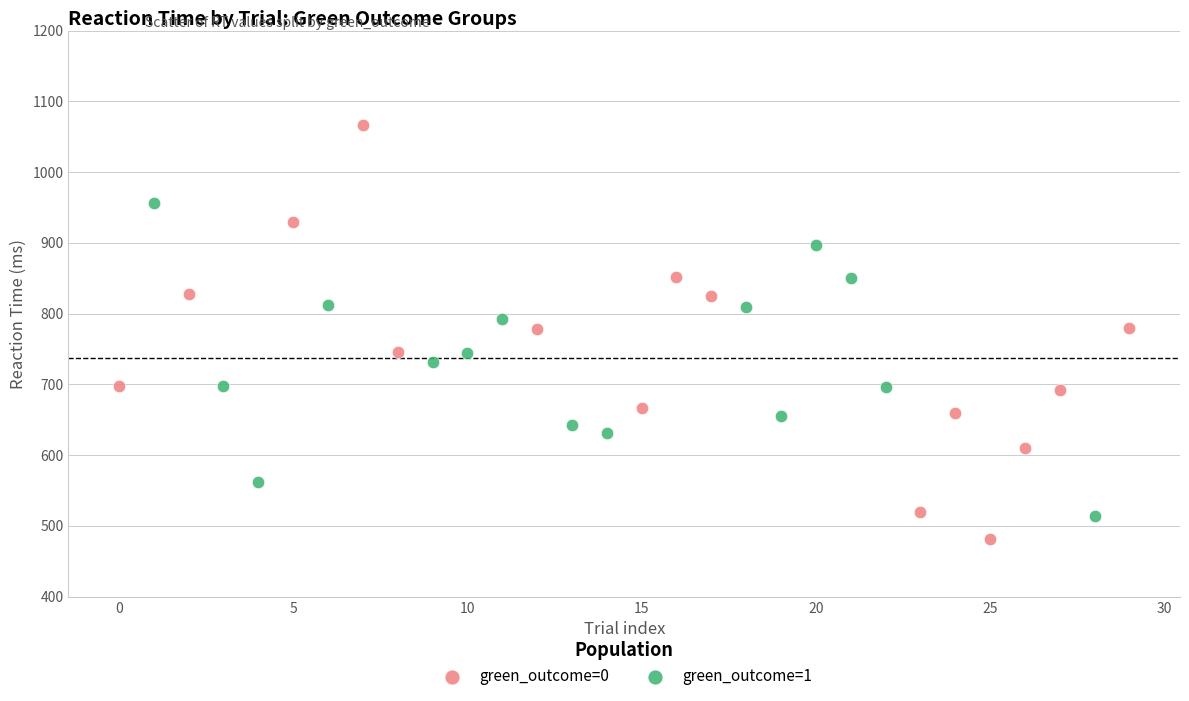

Which series contains the lowest Y value?

green_outcome=0